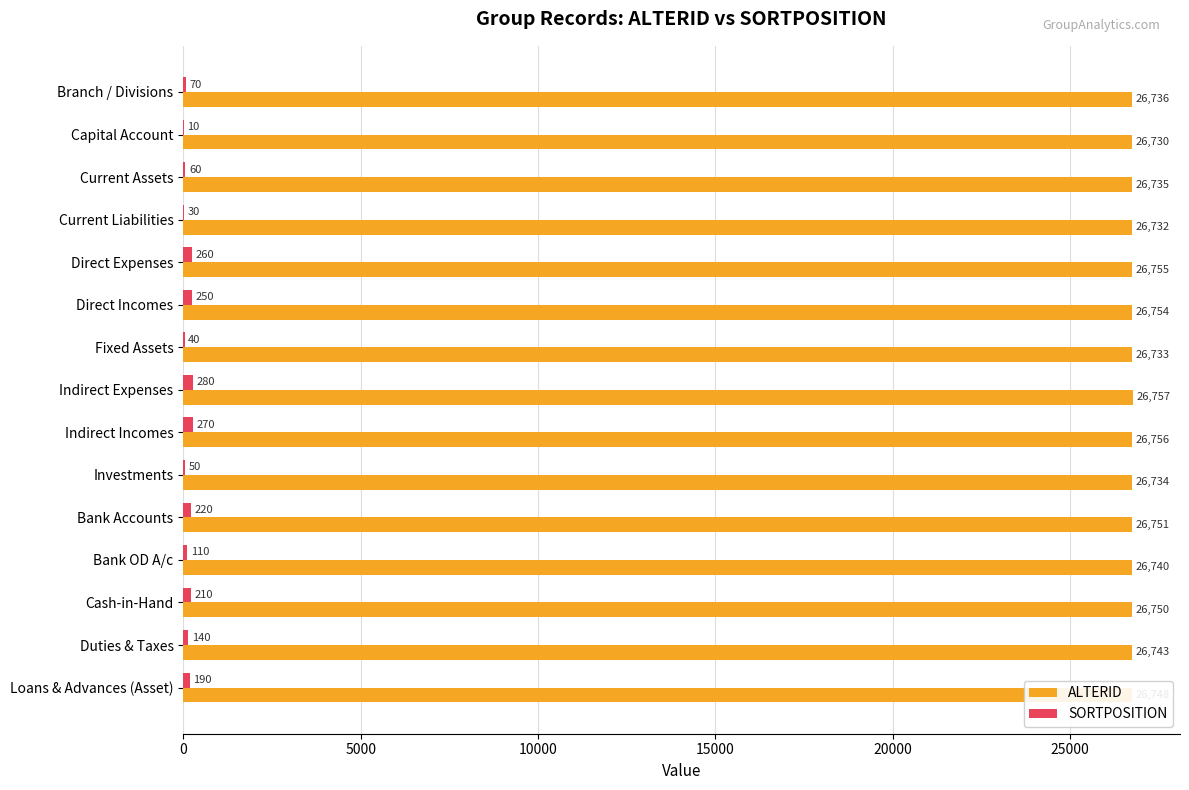

At which label is ALTERID closest to 26743?

Duties & Taxes